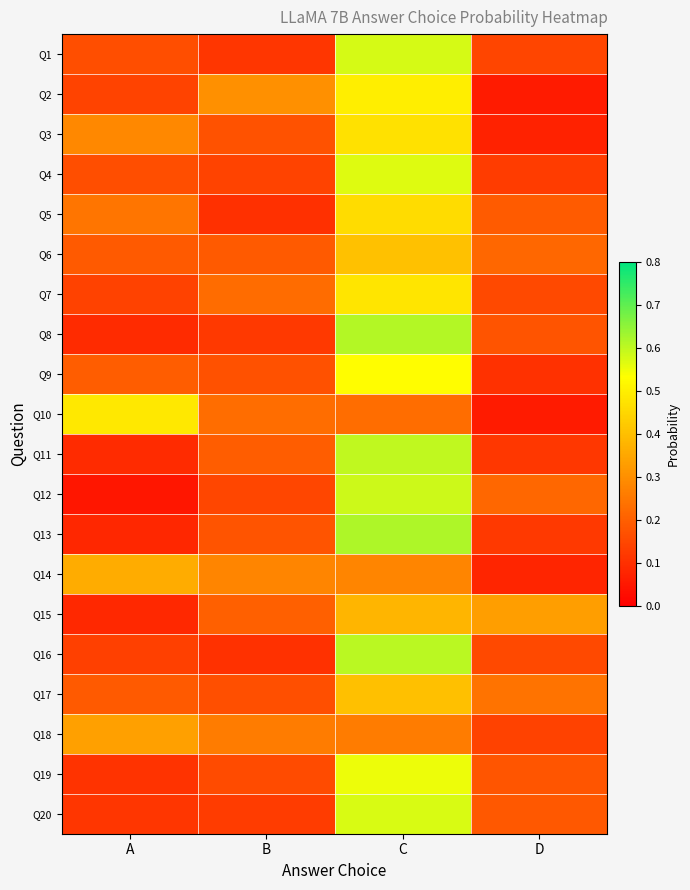

Which series has the largest range (max minus min)?

Q12